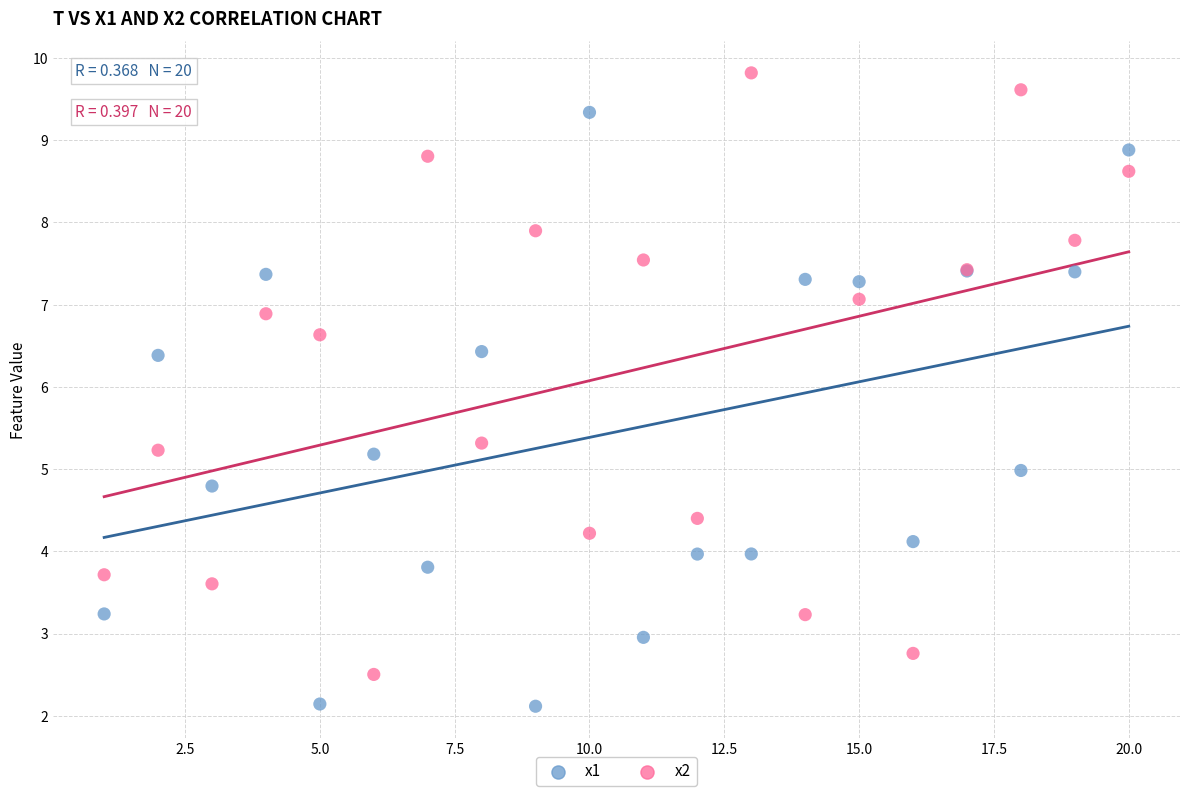

Which series contains the highest Y value?

x2